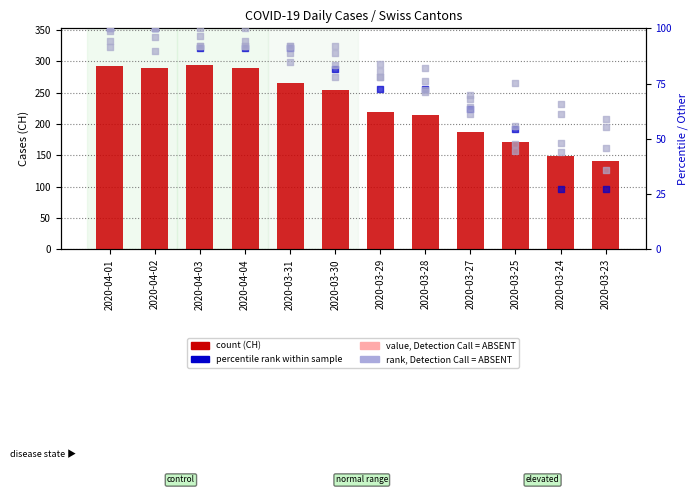

At which category is the sum across all series the highest?

2020-04-01